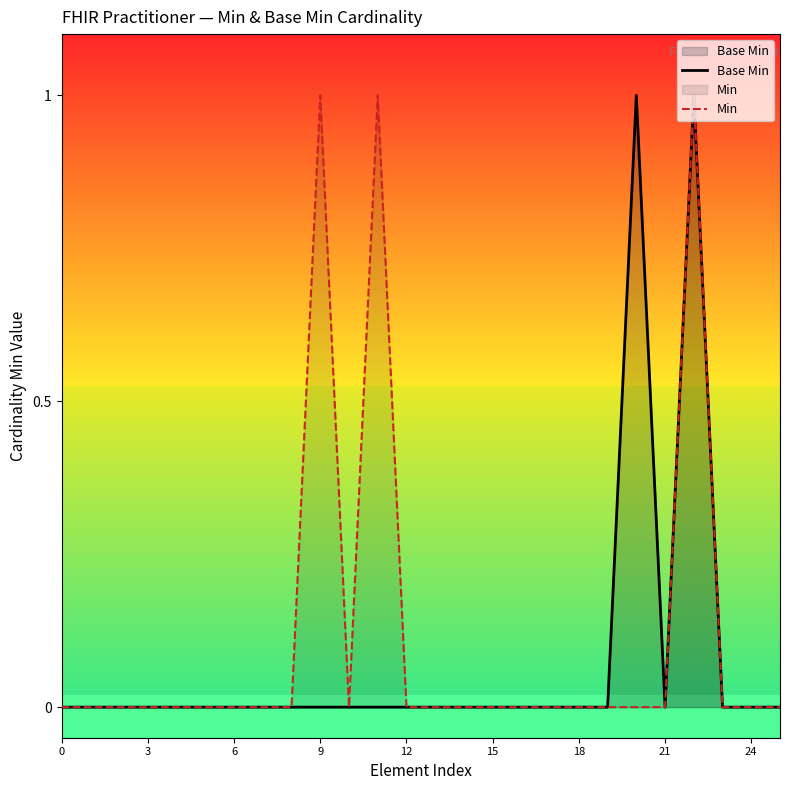

How many Min values are between 0 and 1?

26